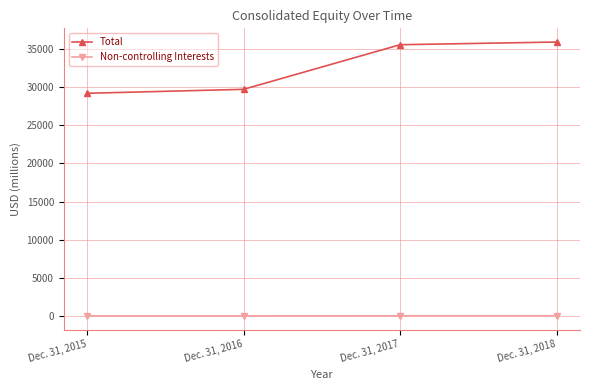

What are all the series names shown in the legend?

Total, Non-controlling Interests